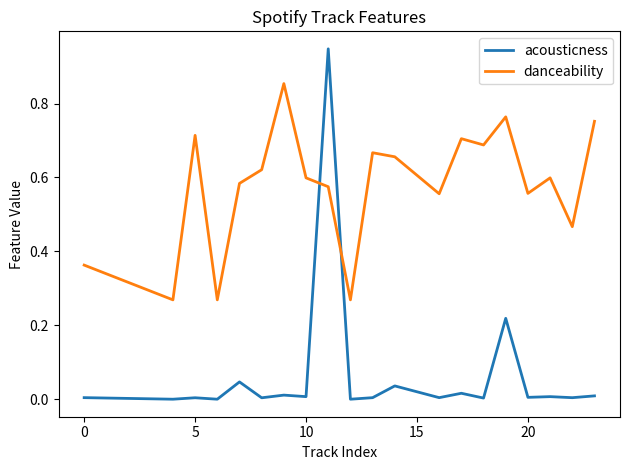

Rank the series by their maximum value, from lowest to highest.

danceability, acousticness